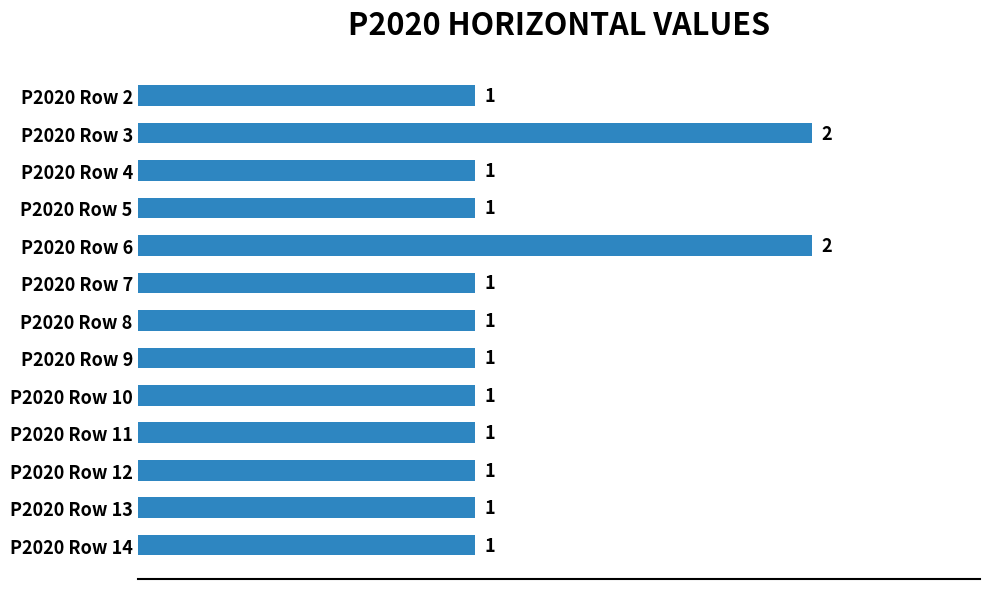

True or false: the data shows 0 at P2020 Row 5.

False